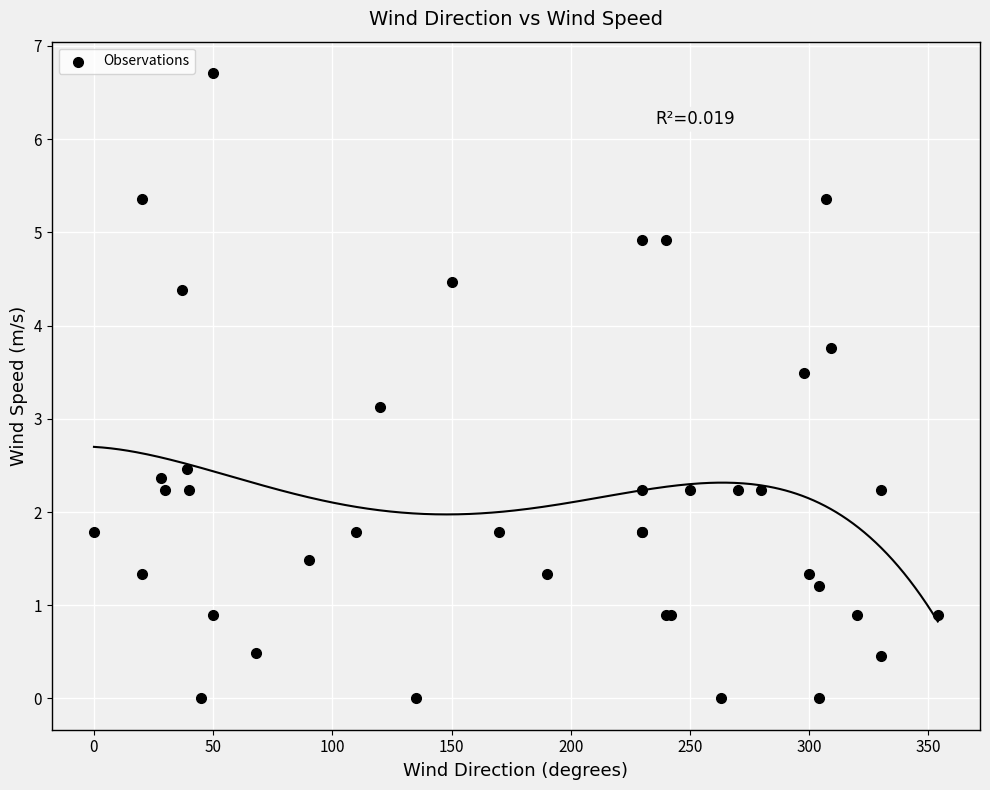

What Y value in the scatter plot is closest to 3?

3.1